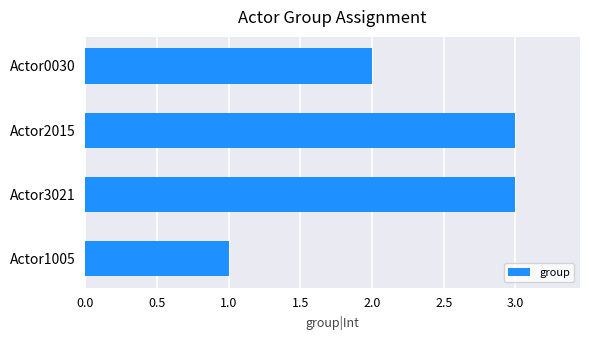

What is the change in value from Actor1005 to Actor2015?

+2